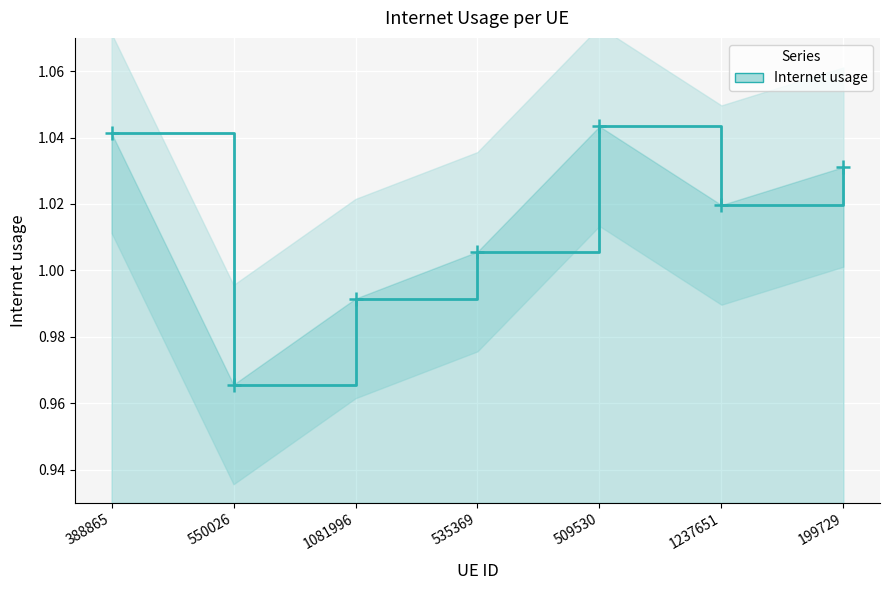

Rank the categories by value from highest to lowest.

509530, 388865, 199729, 1237651, 535369, 1081996, 550026